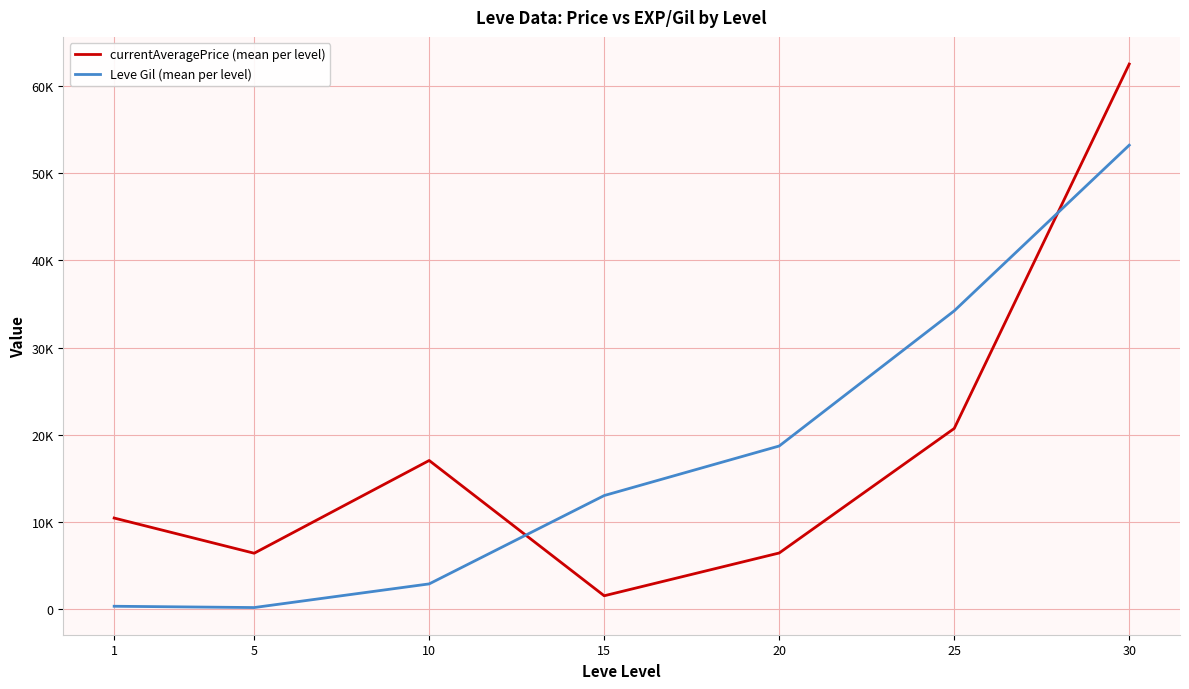

Between 5 and 10, which is larger?

10